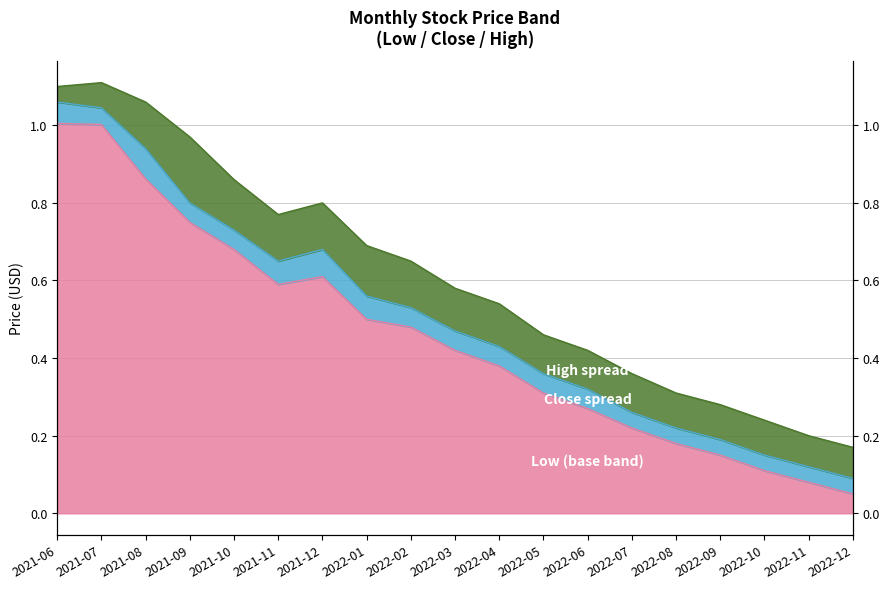

What is the difference between the High values at 2022-04 and 2022-11?

0.3